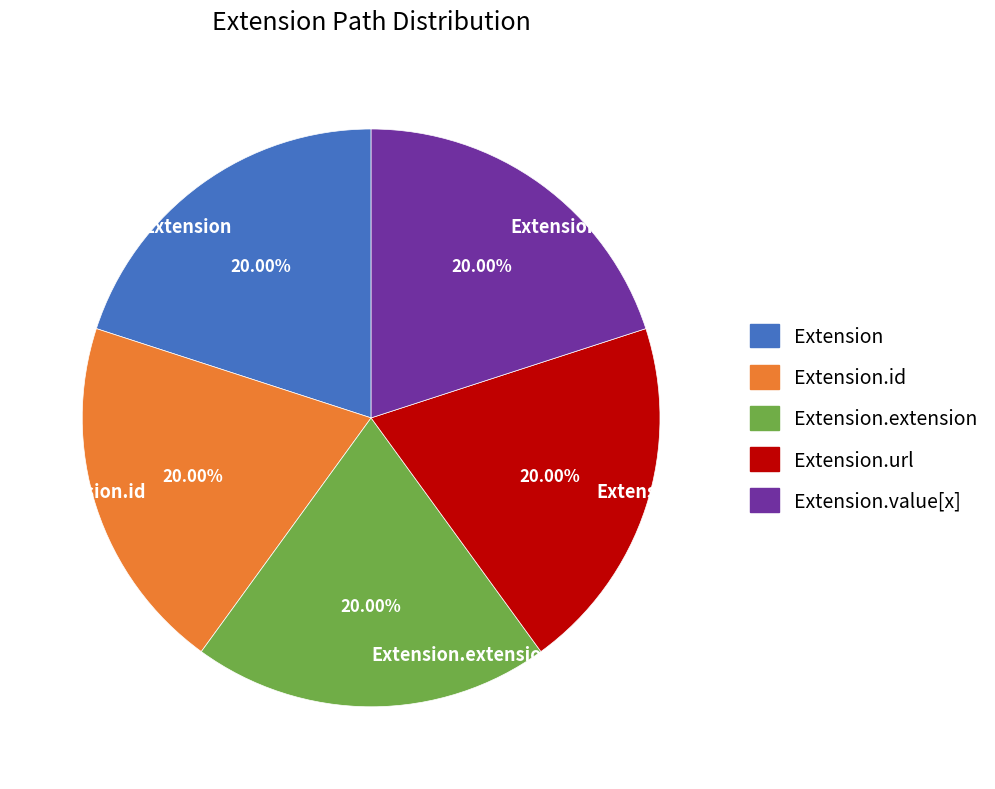

How many segments does this pie chart have?

5